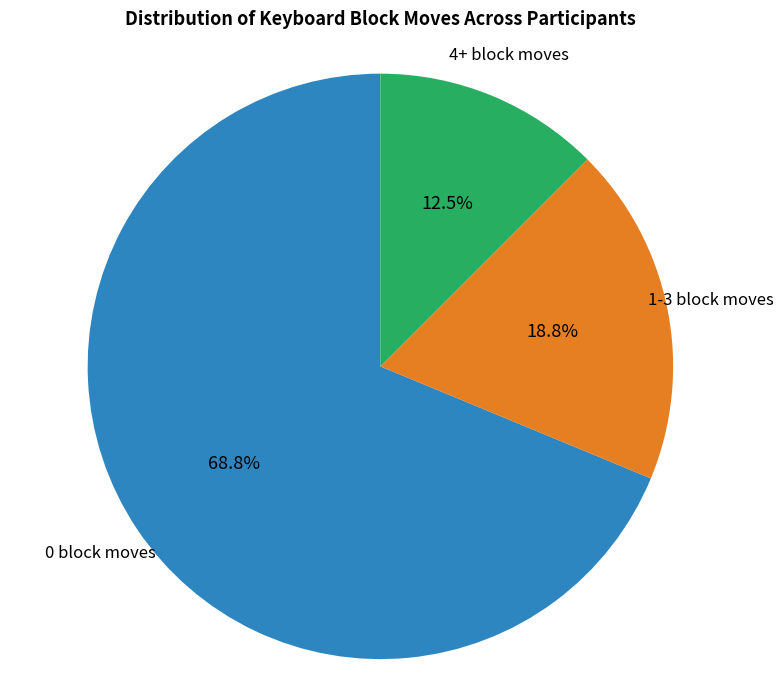

Count the number of slices in the pie.

3